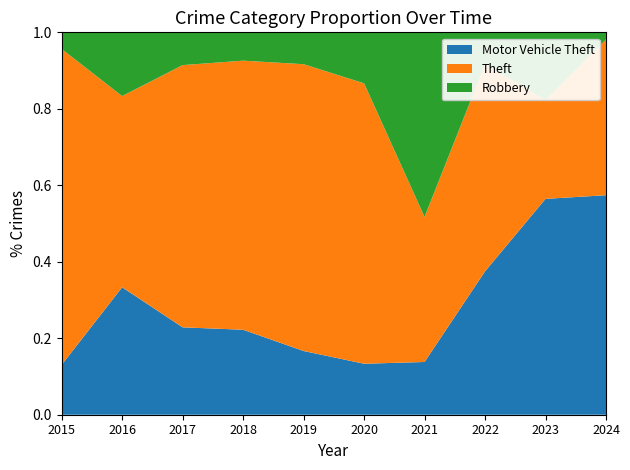

Reading left to right, what are all the values shown in this chart?

Motor Vehicle Theft: 2015=3	2016=10	2017=8	2018=6	2019=4	2020=2	2021=4	2022=9	2023=35	2024=31
Theft: 2015=19	2016=15	2017=24	2018=19	2019=18	2020=11	2021=11	2022=13	2023=16	2024=22
Robbery: 2015=1	2016=5	2017=3	2018=2	2019=2	2020=2	2021=14	2022=2	2023=11	2024=1